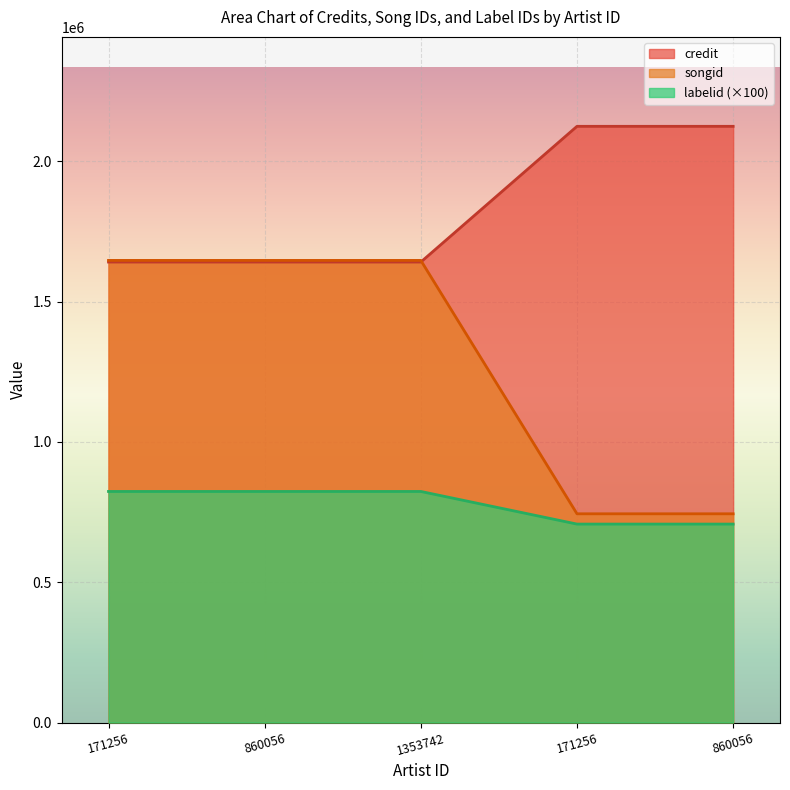

What is the average value of the labelid series?

776720